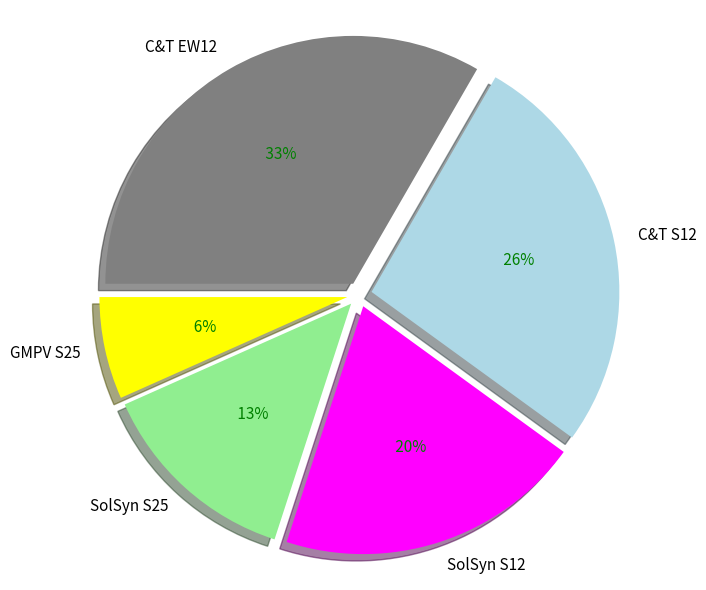

How many slices are in this pie chart?

5